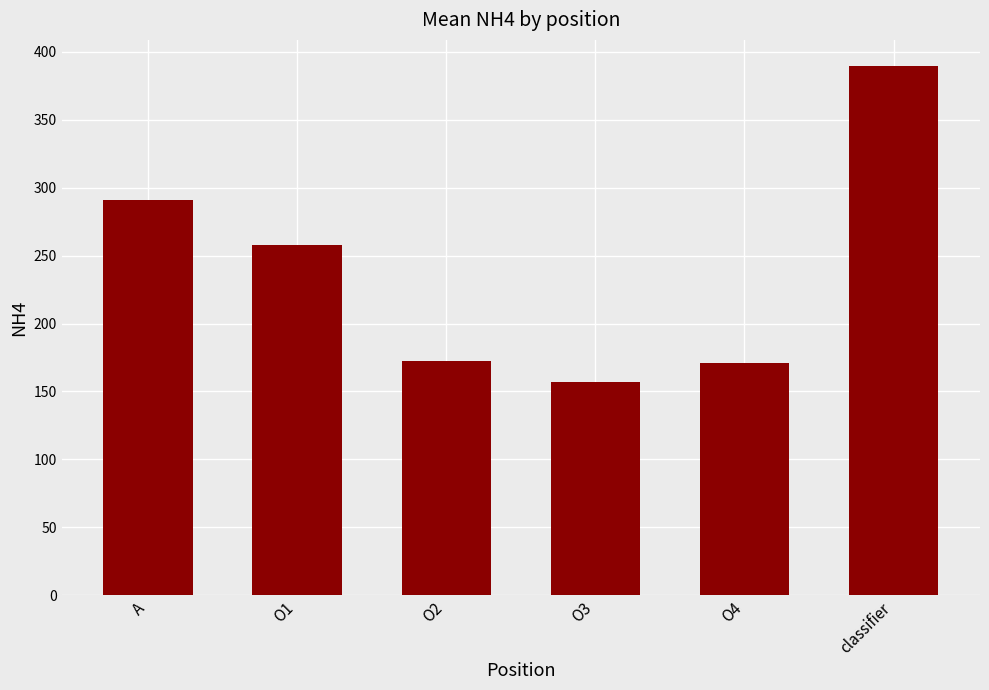

Where does the data first go above 257?

A